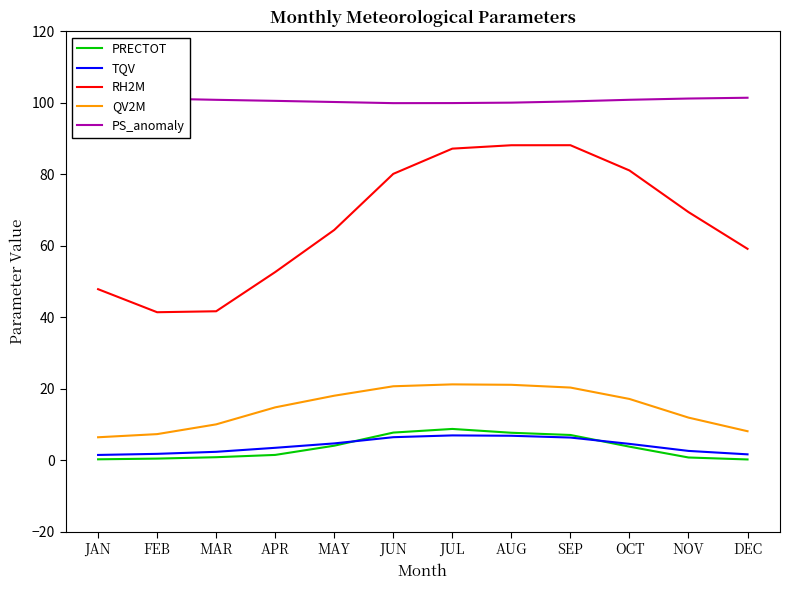

The RH2M series shows 41.4 at FEB. True or false?

True